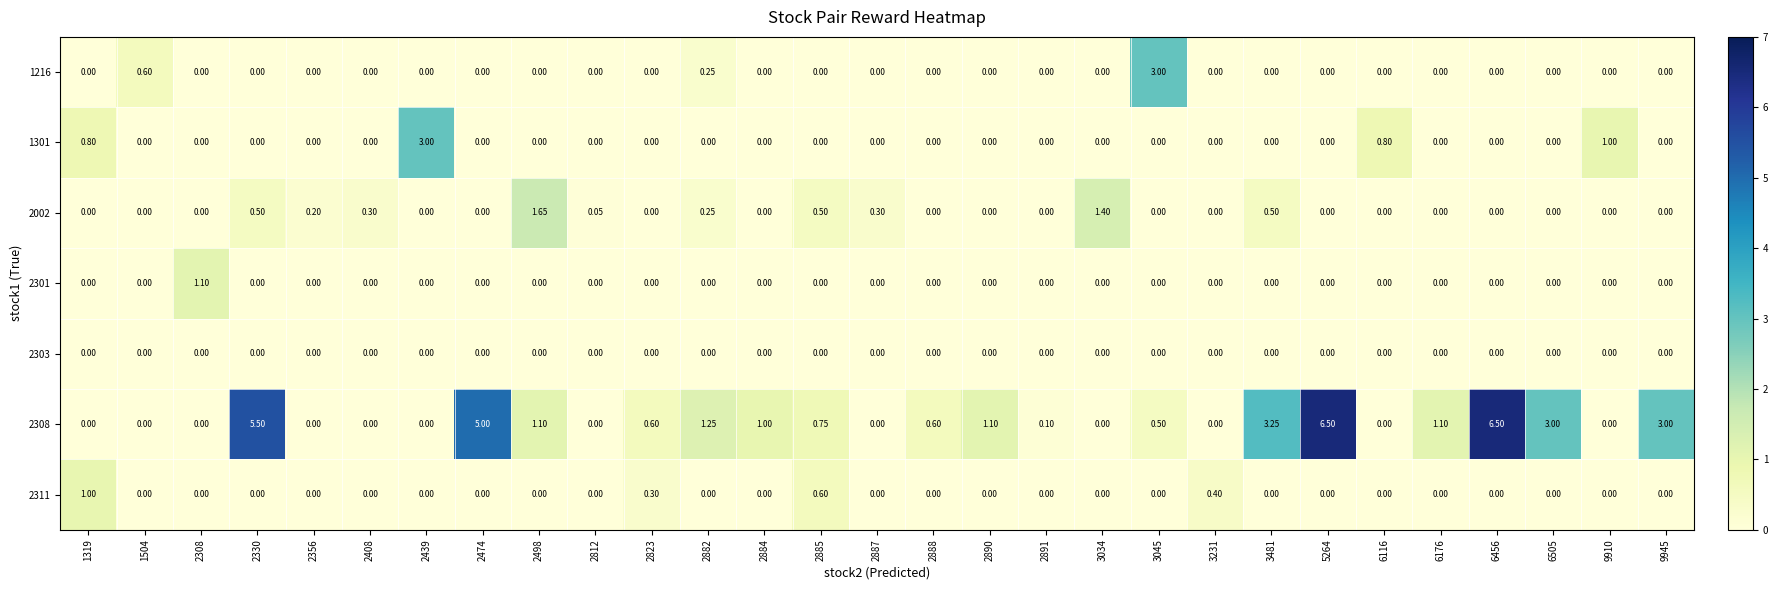

Reading left to right, transcribe all the data shown in this chart.

row_0: 0.0	0.6	0.0	0.0	0.0	0.0	0.0	0.0	0.0	0.0	0.0	0.2	0.0	0.0	0.0	0.0	0.0	0.0	0.0	3.0	0.0	0.0	0.0	0.0	0.0	0.0	0.0	0.0	0.0
row_1: 0.8	0.0	0.0	0.0	0.0	0.0	3.0	0.0	0.0	0.0	0.0	0.0	0.0	0.0	0.0	0.0	0.0	0.0	0.0	0.0	0.0	0.0	0.0	0.8	0.0	0.0	0.0	1.0	0.0
row_2: 0.0	0.0	0.0	0.5	0.2	0.3	0.0	0.0	1.6	0.1	0.0	0.2	0.0	0.5	0.3	0.0	0.0	0.0	1.4	0.0	0.0	0.5	0.0	0.0	0.0	0.0	0.0	0.0	0.0
row_3: 0.0	0.0	1.1	0.0	0.0	0.0	0.0	0.0	0.0	0.0	0.0	0.0	0.0	0.0	0.0	0.0	0.0	0.0	0.0	0.0	0.0	0.0	0.0	0.0	0.0	0.0	0.0	0.0	0.0
row_4: 0.0	0.0	0.0	0.0	0.0	0.0	0.0	0.0	0.0	0.0	0.0	0.0	0.0	0.0	0.0	0.0	0.0	0.0	0.0	0.0	0.0	0.0	0.0	0.0	0.0	0.0	0.0	0.0	0.0
row_5: 0.0	0.0	0.0	5.5	0.0	0.0	0.0	5.0	1.1	0.0	0.6	1.2	1.0	0.8	0.0	0.6	1.1	0.1	0.0	0.5	0.0	3.2	6.5	0.0	1.1	6.5	3.0	0.0	3.0
row_6: 1.0	0.0	0.0	0.0	0.0	0.0	0.0	0.0	0.0	0.0	0.3	0.0	0.0	0.6	0.0	0.0	0.0	0.0	0.0	0.0	0.4	0.0	0.0	0.0	0.0	0.0	0.0	0.0	0.0